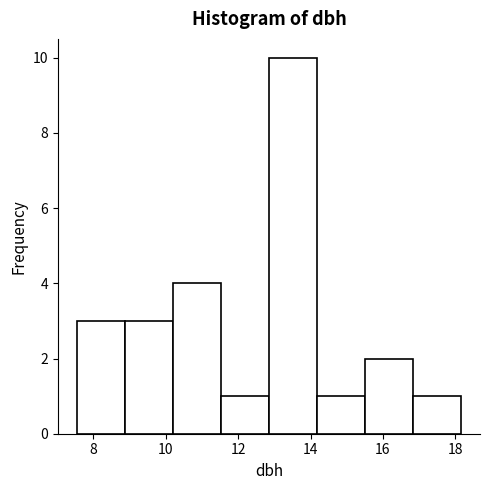

Which range on the x-axis has the tallest bar?

12.8 to 14.2